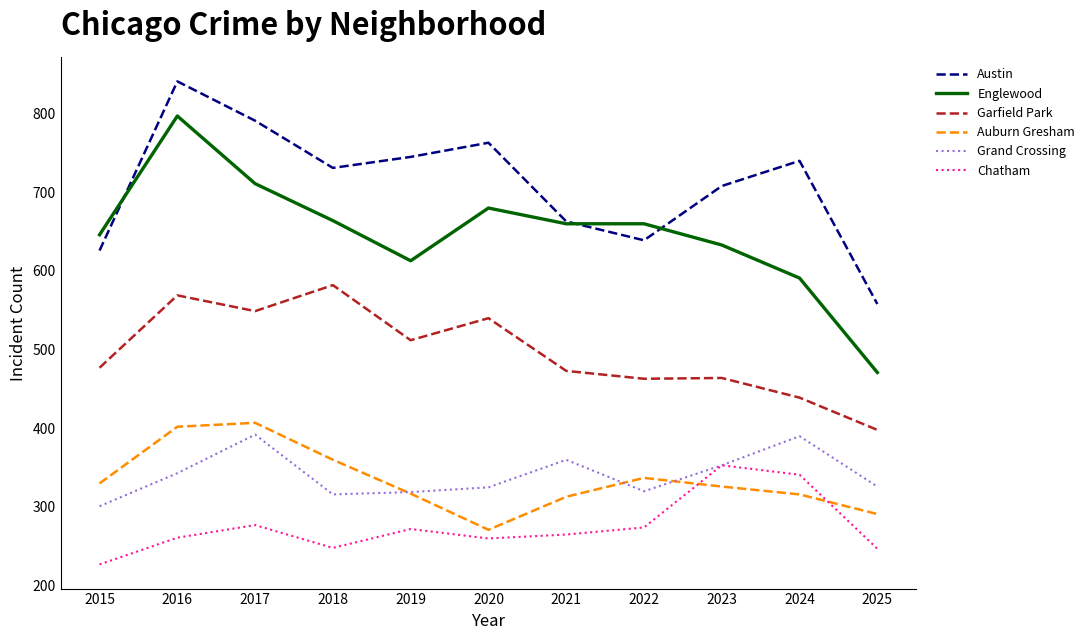

List the series in order of their peak value, lowest first.

Chatham, Grand Crossing, Auburn Gresham, Garfield Park, Englewood, Austin